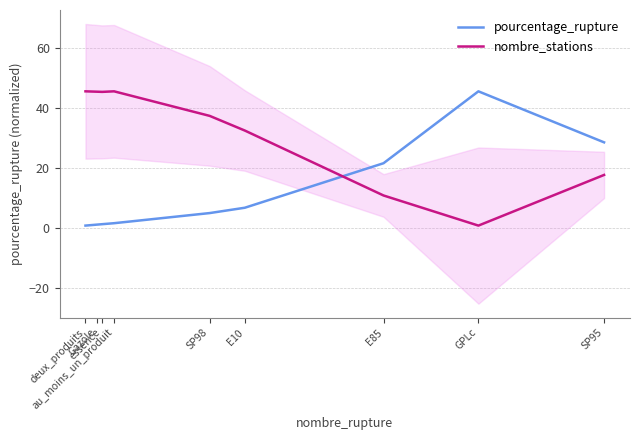

Which series has the largest range (max minus min)?

pourcentage_rupture